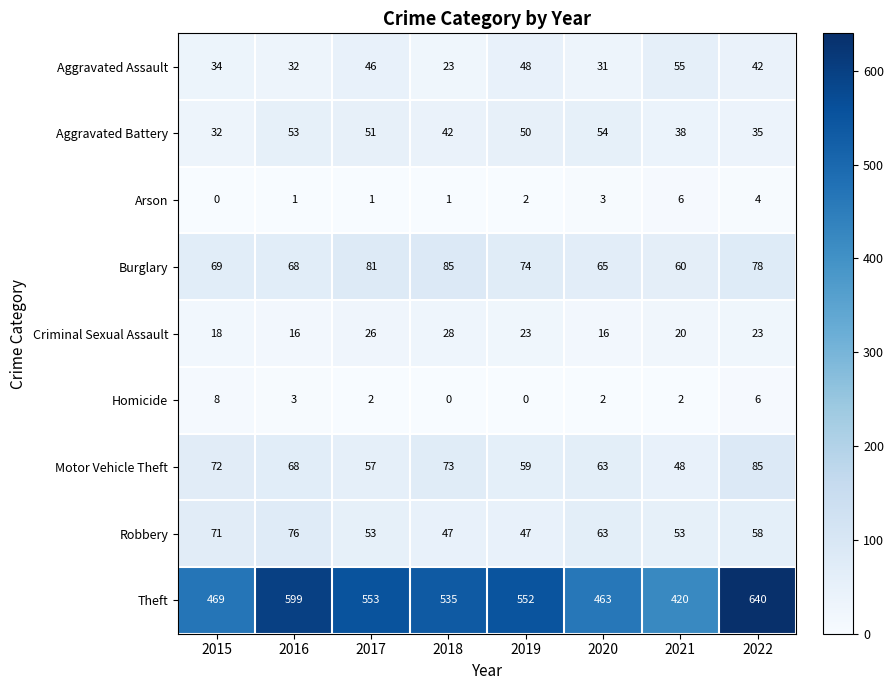

What value does the Motor Vehicle Theft series have at 2019, to the nearest 10?

60